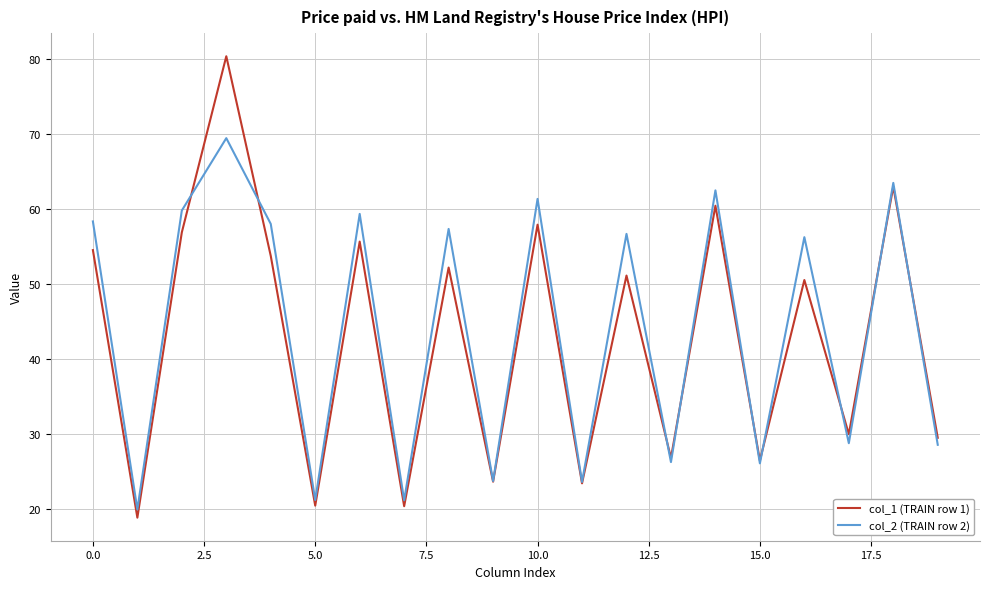

Which series has the largest range (max minus min)?

col_1 (TRAIN row 1)